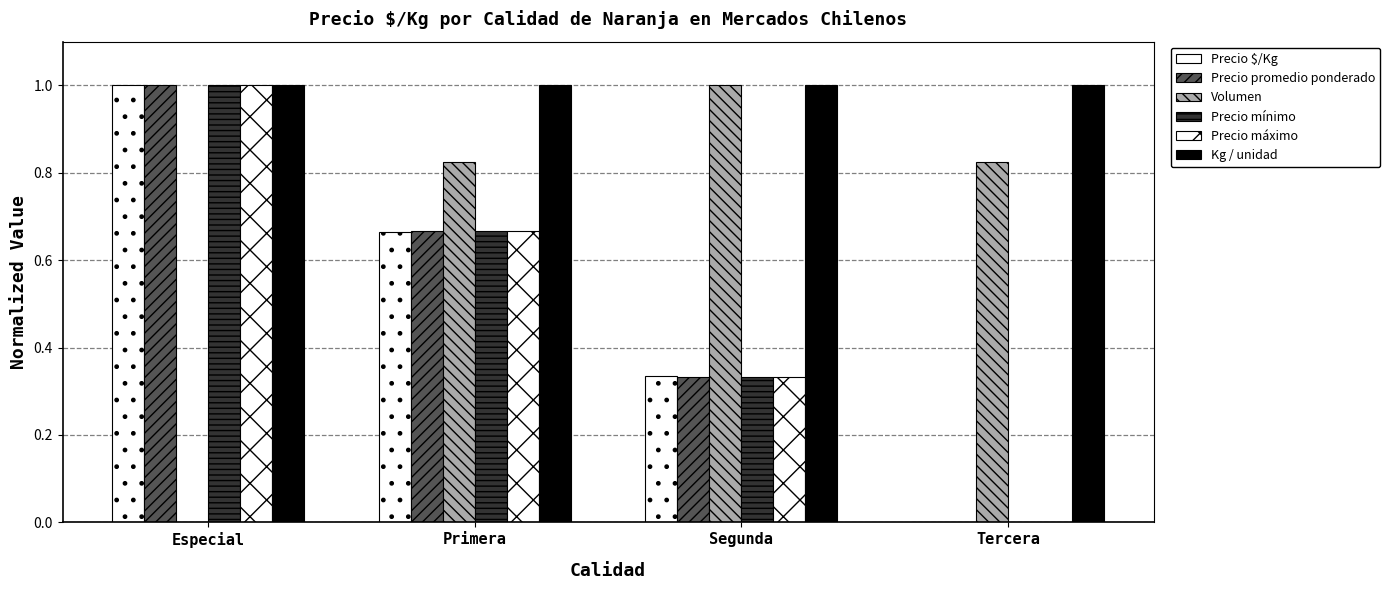

Which label corresponds to the largest value in the chart?

Especial